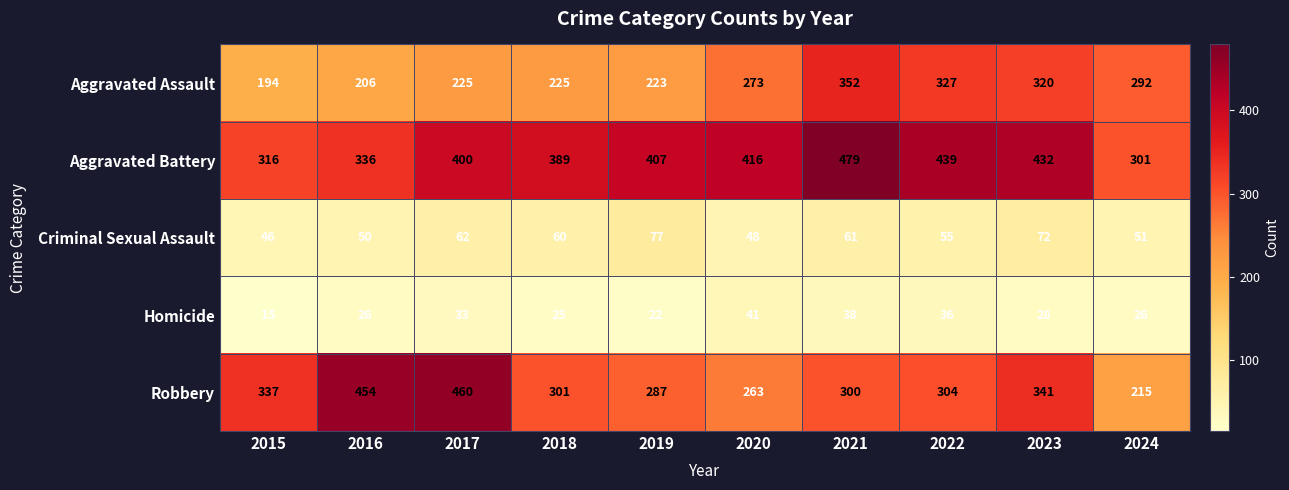

Where does the Criminal Sexual Assault series first go above 60?

2017